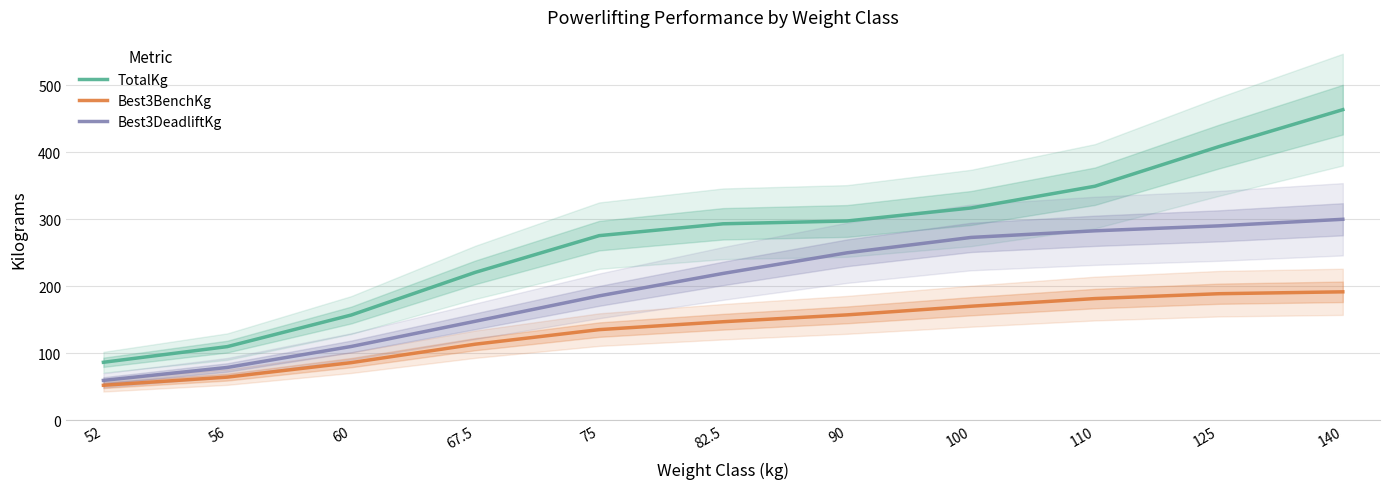

True or false: TotalKg and Best3DeadliftKg cross at least once.

False